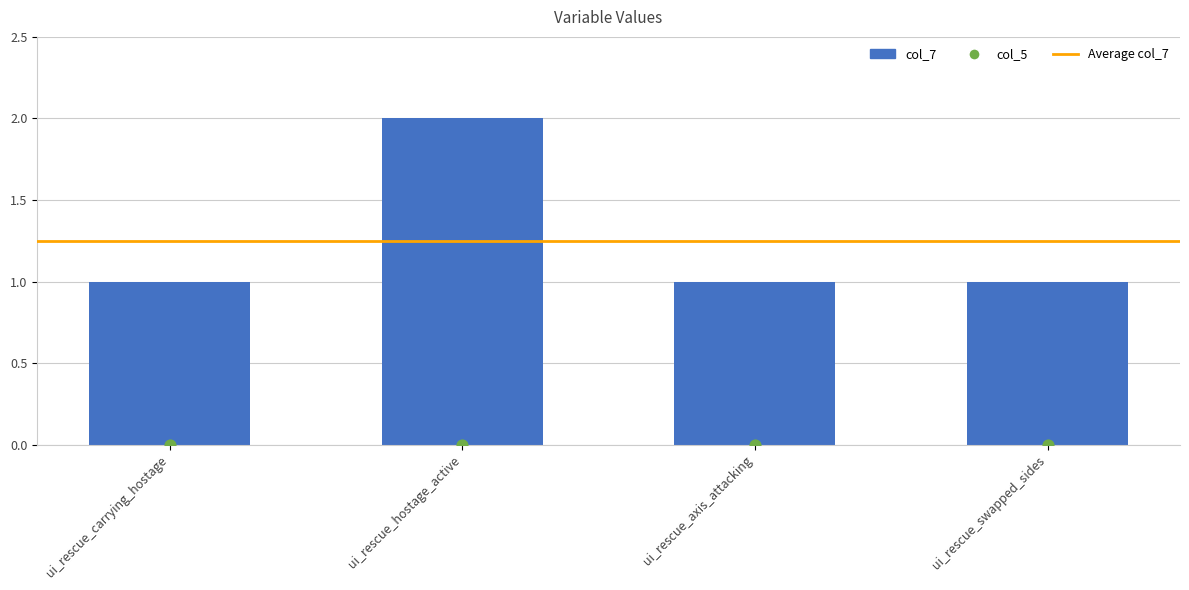

Which series contains the lowest Y value?

col_5